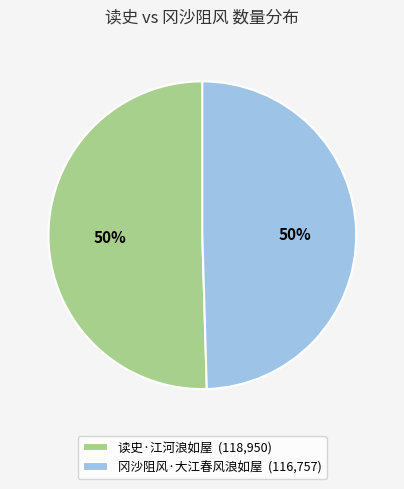

Is the sum of 冈沙阻风·大江春风浪如屋 (116,757) and 读史·江河浪如屋 (118,950) greater than half?

Yes